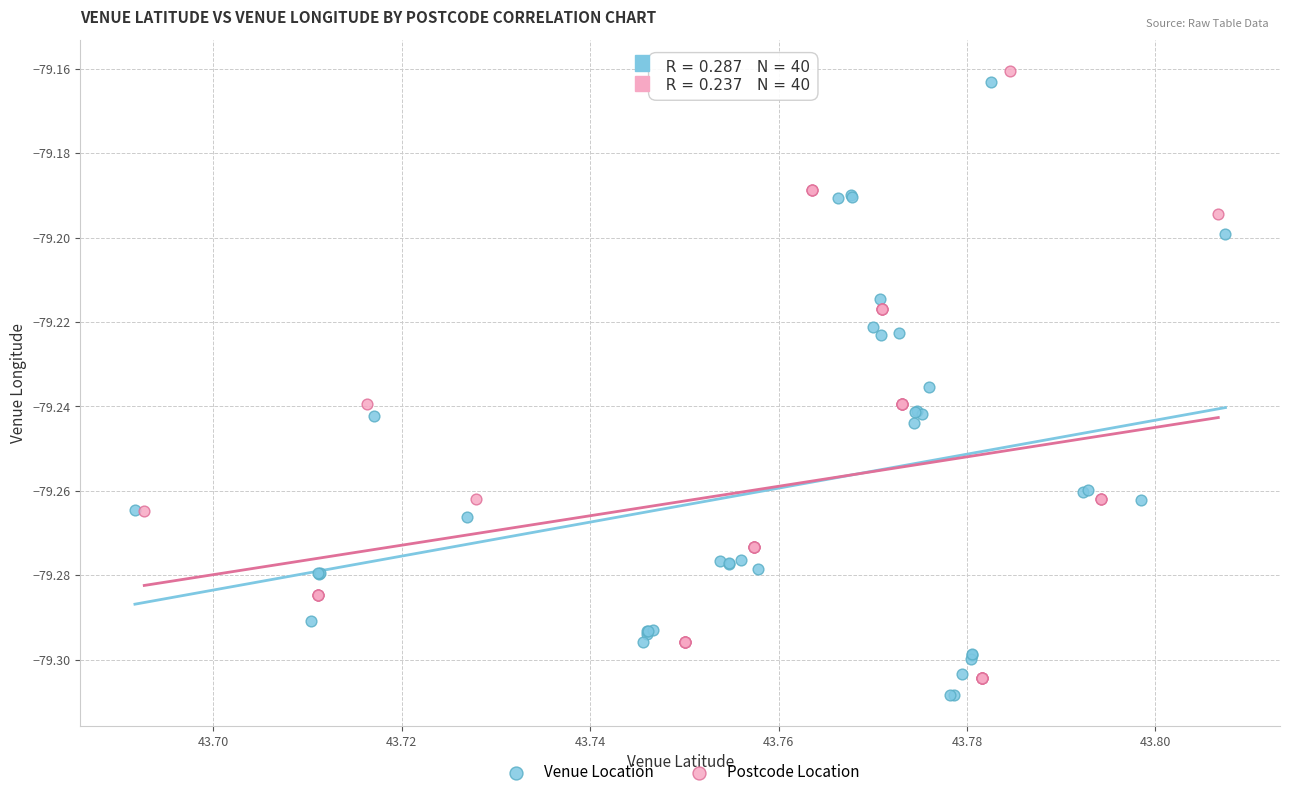

Which series reaches the minimum Y coordinate?

Venue Location